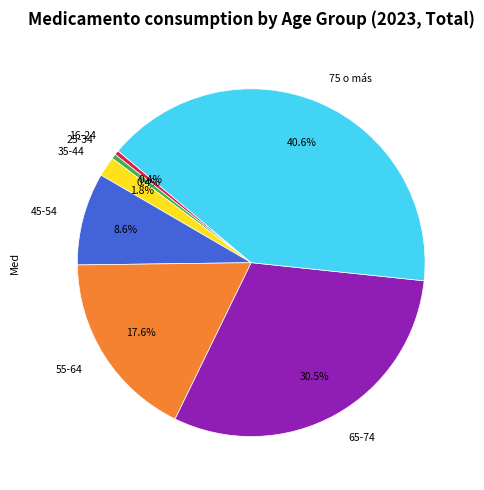

Does any single category account for the majority?

No